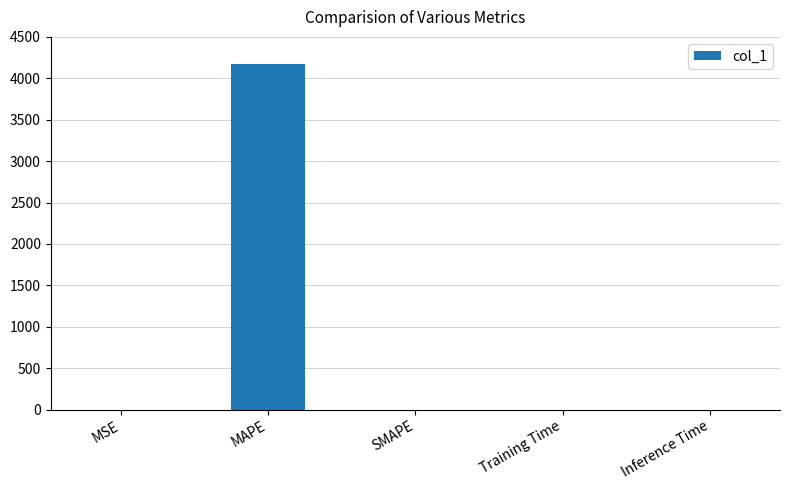

What is the change in value from MSE to MAPE?

+4174.5